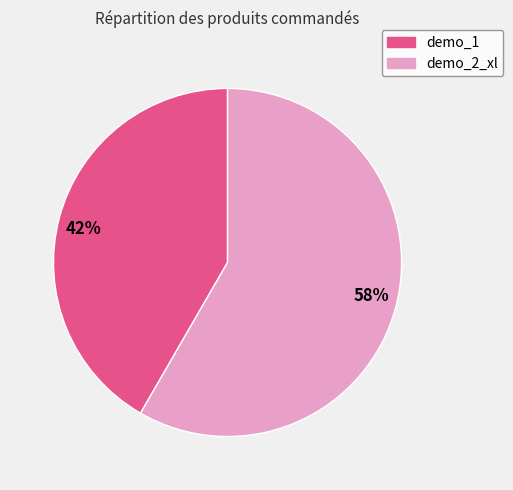

Is the sum of 58% and 42% greater than half?

Yes